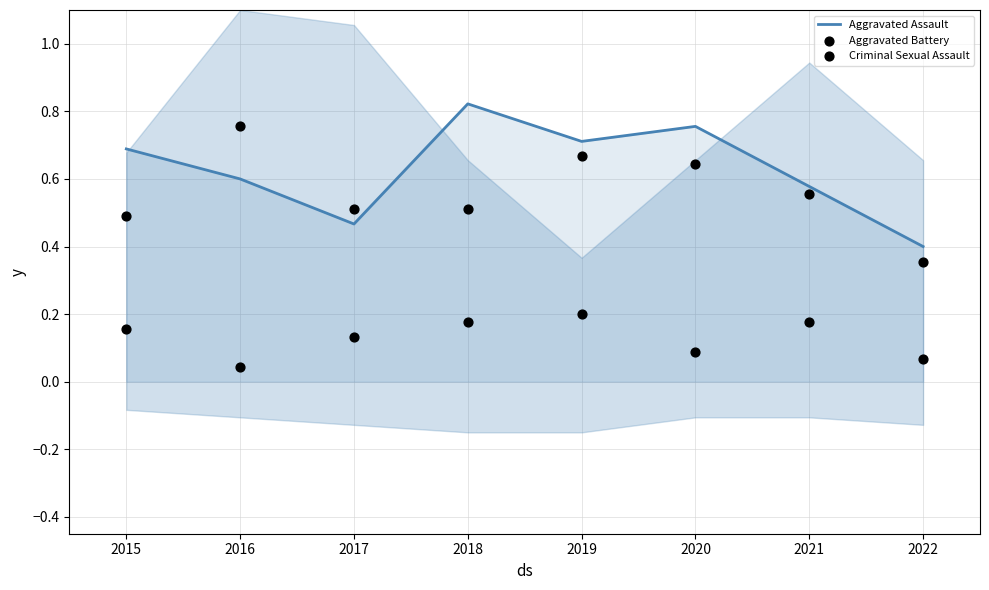

What are all the series names shown in the legend?

Aggravated Assault, Aggravated Battery, Criminal Sexual Assault